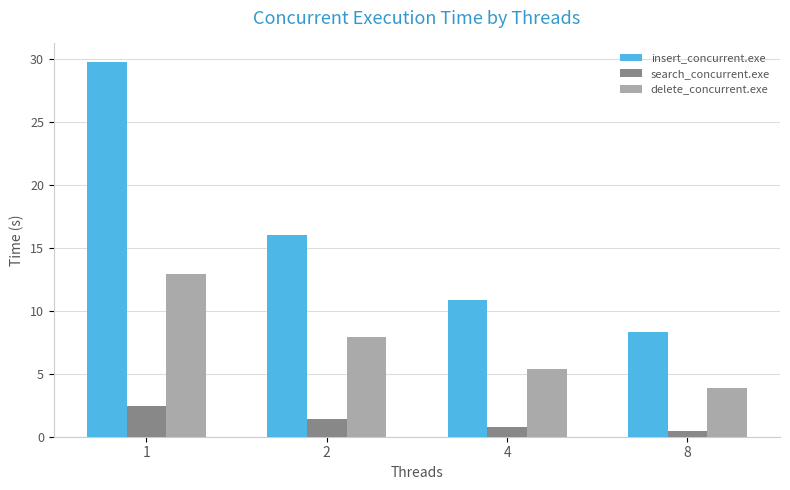

Reading left to right, what are all the values shown in this chart?

insert_concurrent.exe: 29.7	16.0	10.9	8.3
search_concurrent.exe: 2.5	1.4	0.8	0.4
delete_concurrent.exe: 12.9	7.9	5.4	3.9